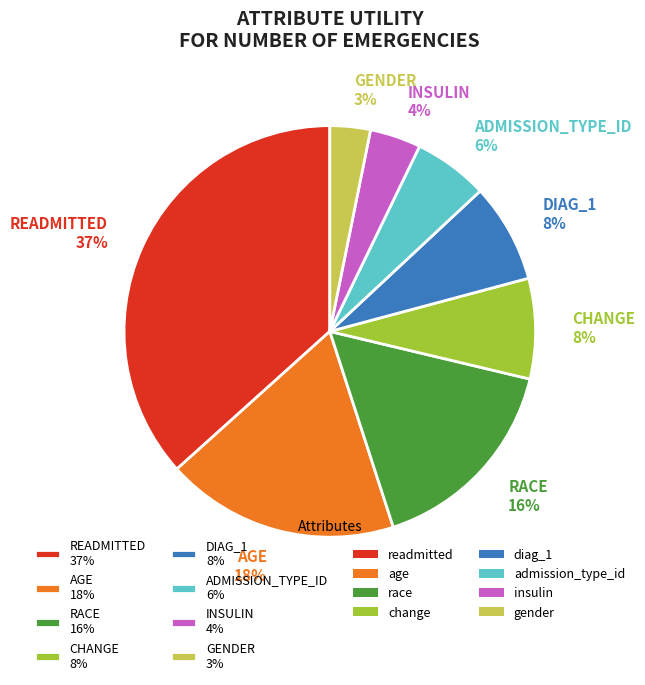

What is the smallest slice in the pie chart?

GENDER 3%